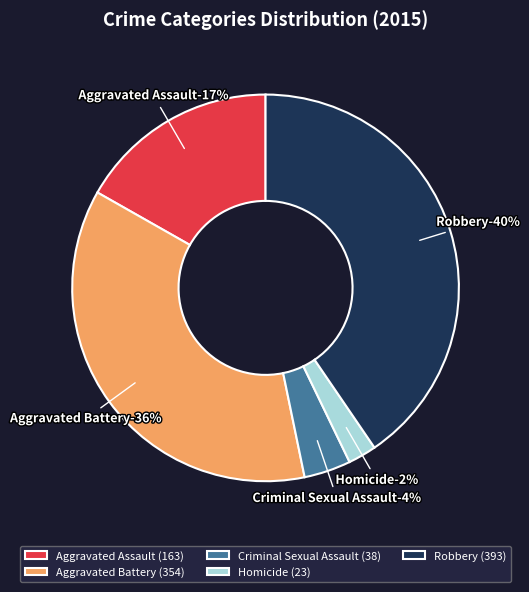

Which category has the biggest portion of the pie?

Robbery